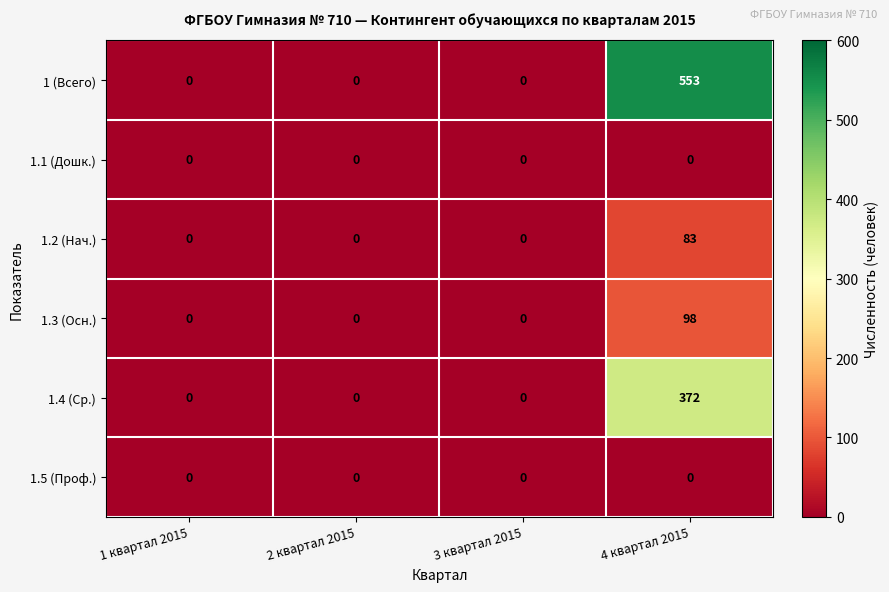

At which category is the sum across all series the highest?

4 квартал 2015